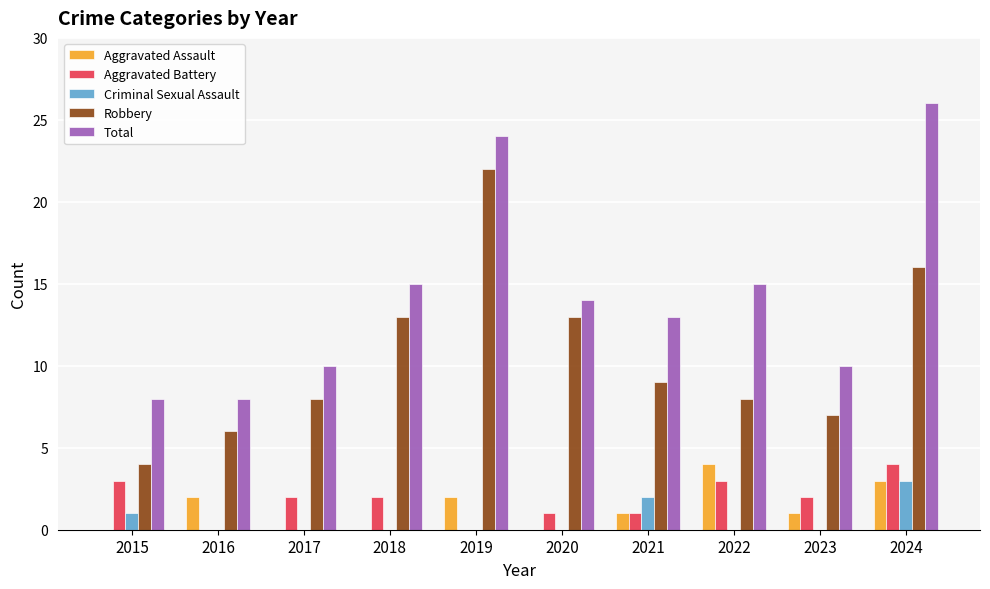

Count the number of data series in this chart.

5